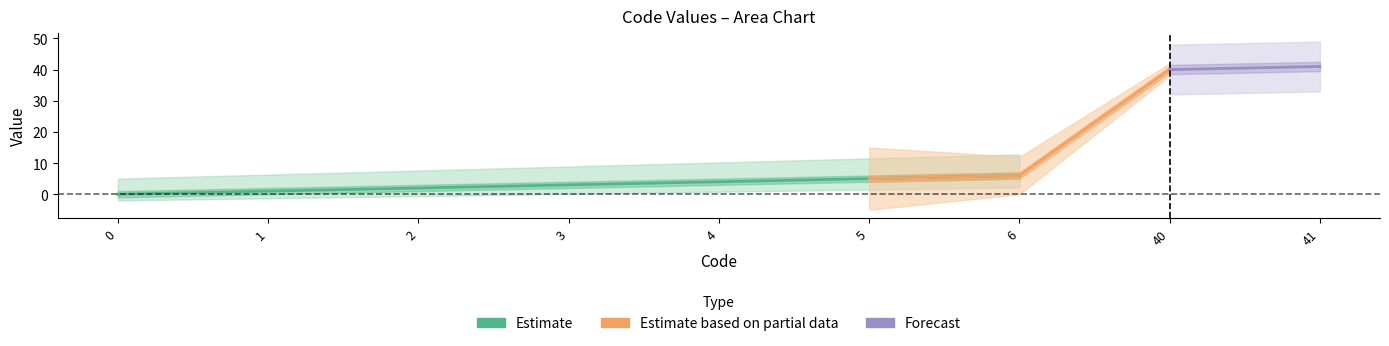

The chart shows a value of 2 at 1. True or false?

False